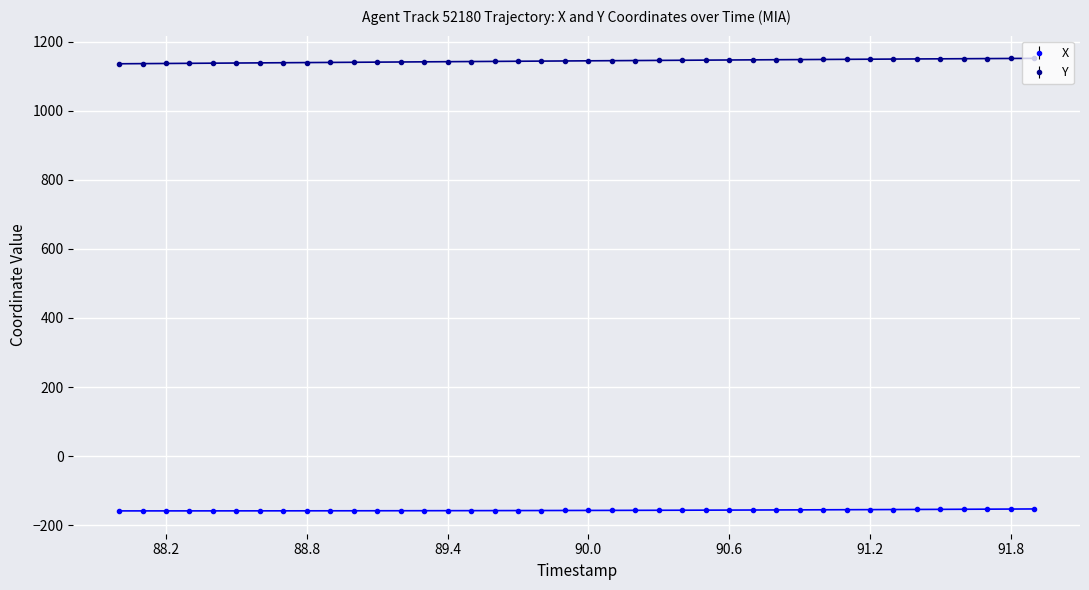

List the series in order of their overall mean, highest first.

Y, X